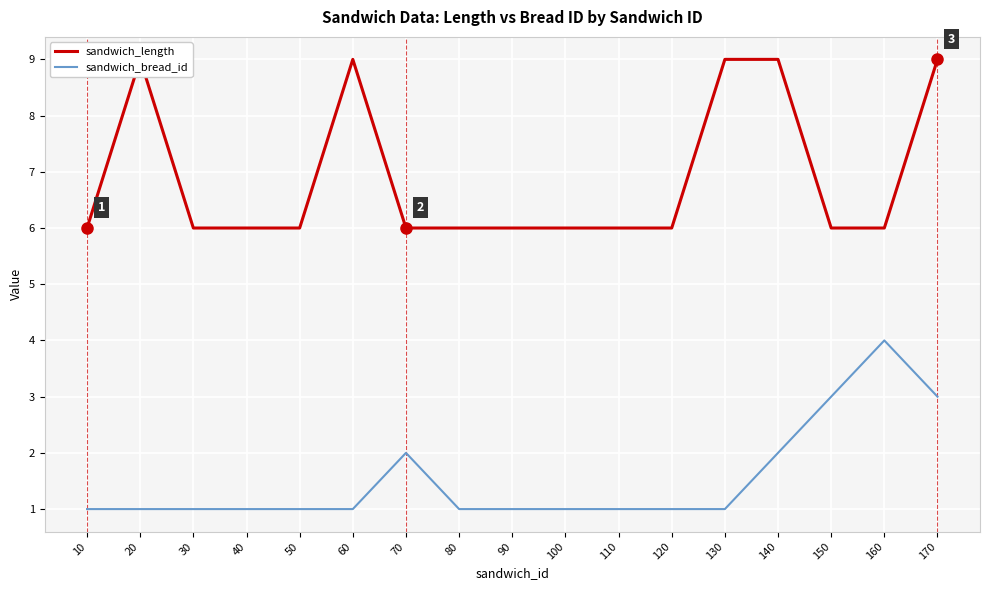

What are all the series names shown in the legend?

sandwich_length, sandwich_bread_id